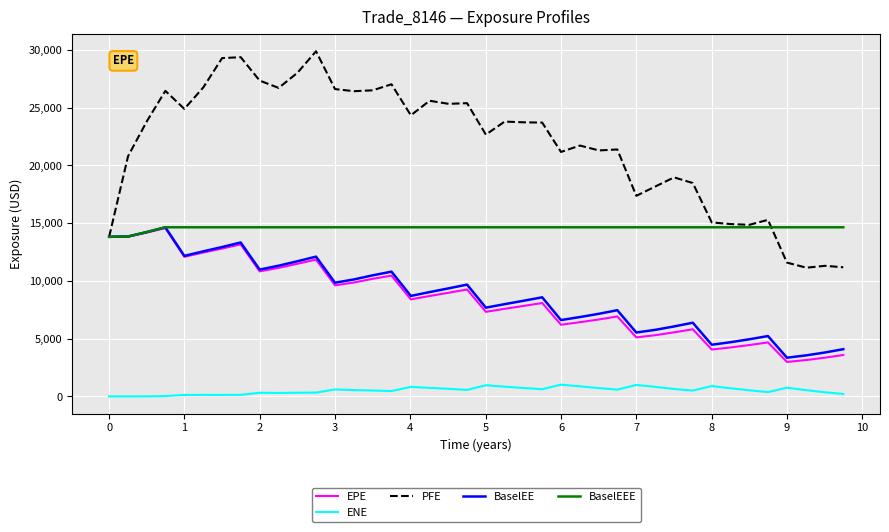

What is the lowest value of the EPE series?

2985.6